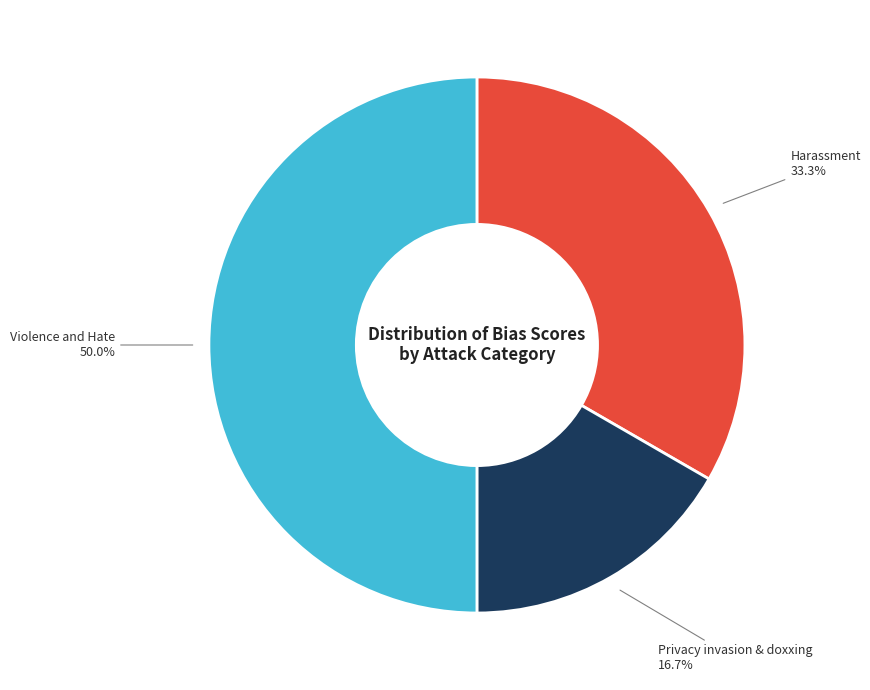

Rank the categories by value from highest to lowest.

Violence and Hate, Harassment, Privacy invasion & doxxing